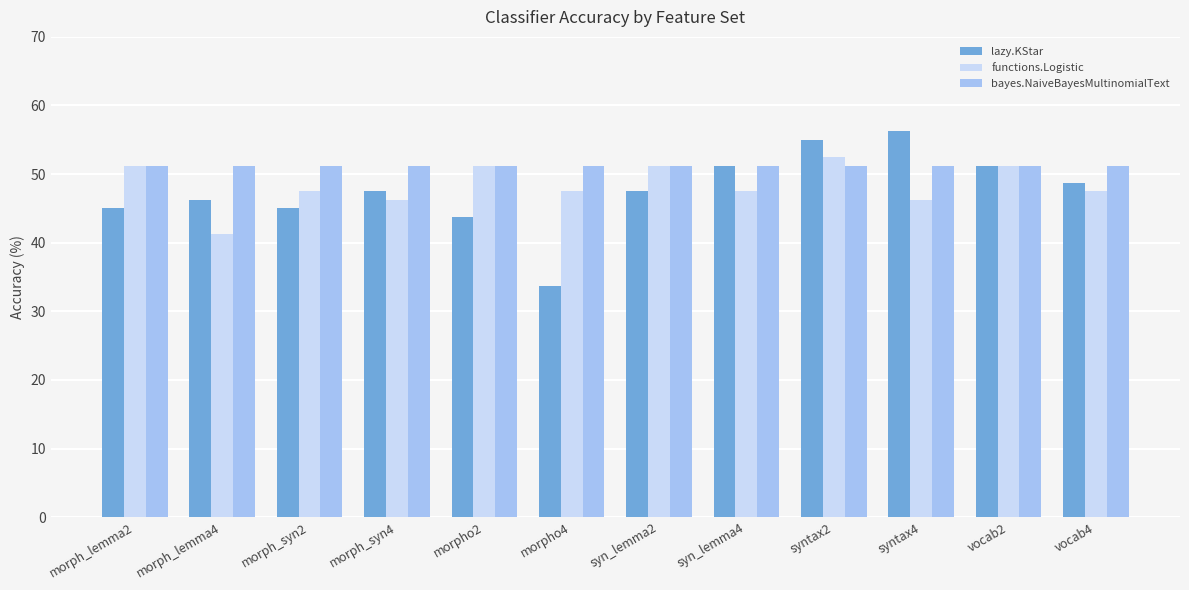

What is the smallest value displayed?

33.8